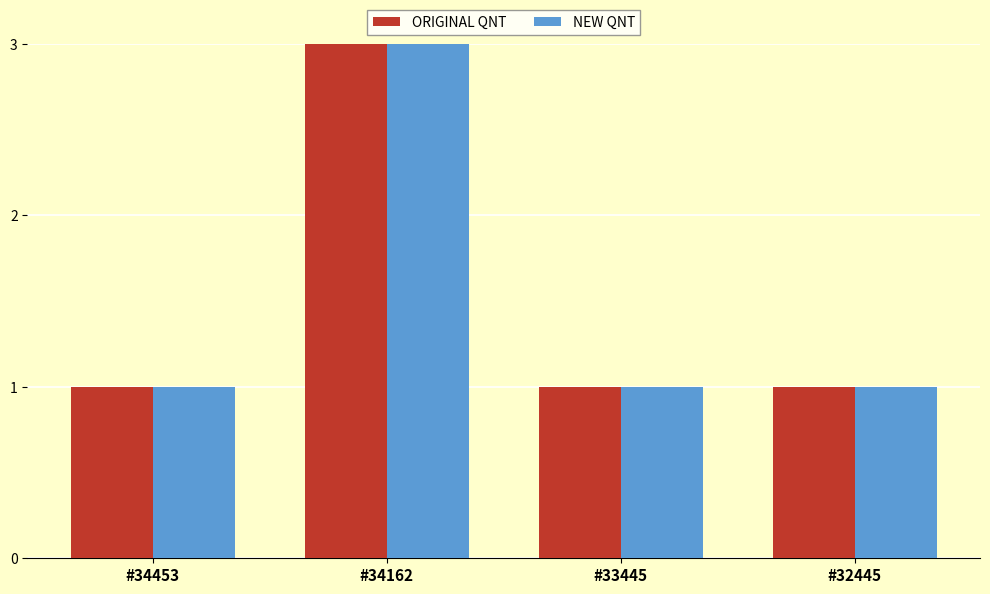

What is the minimum value shown in the chart?

1